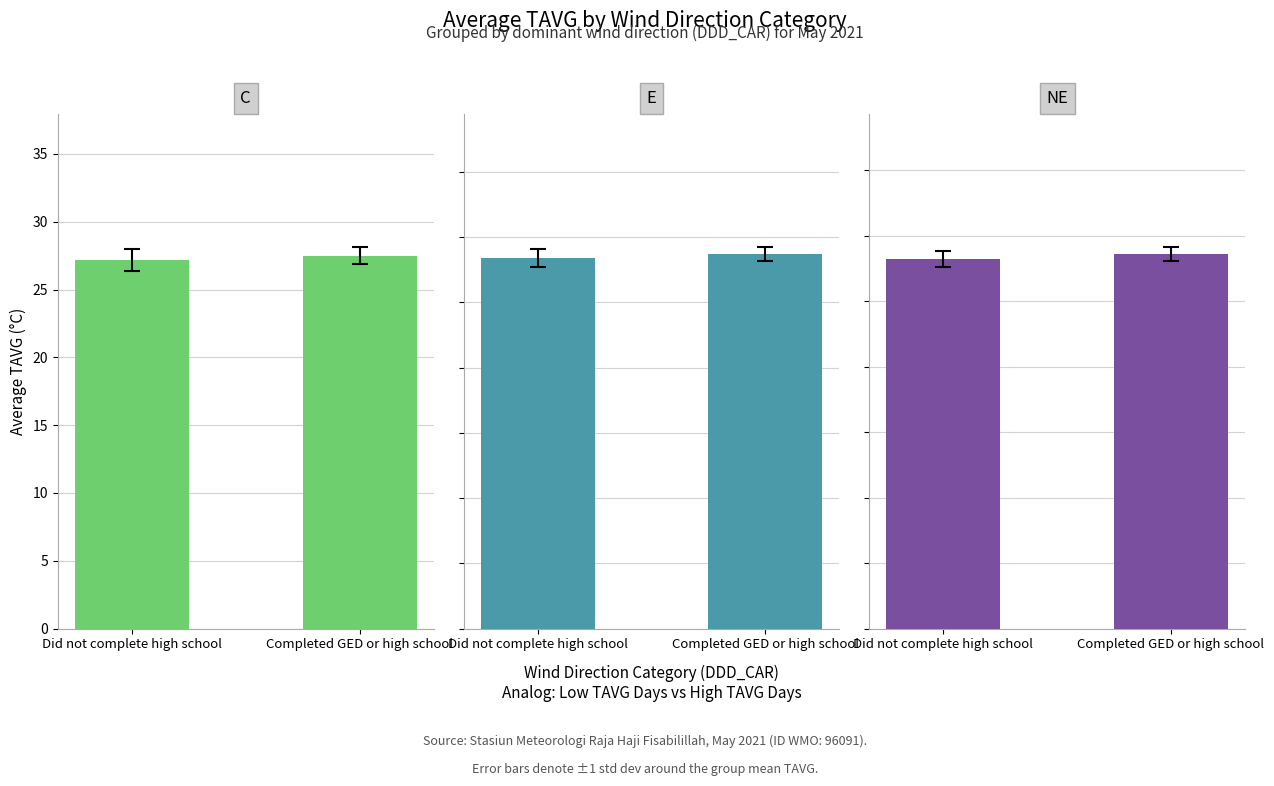

Count the E values in the range 28 to 29.

2